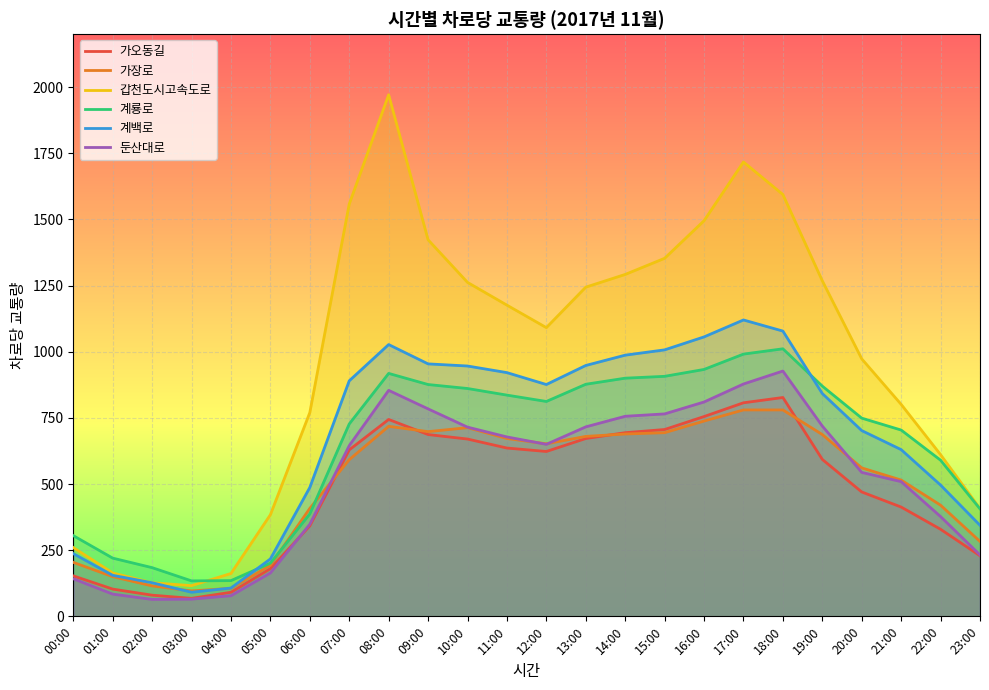

What is the maximum value shown in the chart?

1971